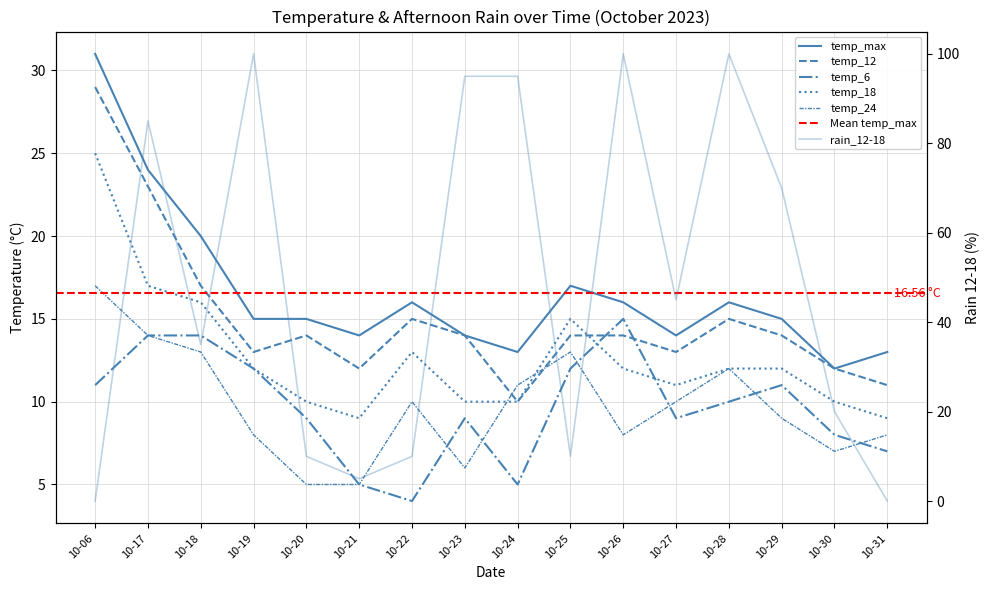

Reading right to left, extract all data points from this chart.

temp_6: 7	8	11	10	9	15	12	5	9	4	5	9	12	14	14	11
temp_12: 11	12	14	15	13	14	14	10	14	15	12	14	13	17	23	29
temp_18: 9	10	12	12	11	12	15	10	10	13	9	10	12	16	17	25
temp_24: 8	7	9	12	10	8	13	11	6	10	5	5	8	13	14	17
temp_max: 13	12	15	16	14	16	17	13	14	16	14	15	15	20	24	31
rain_12-18: 0	20	70	100	45	100	10	95	95	10	5	10	100	35	85	0